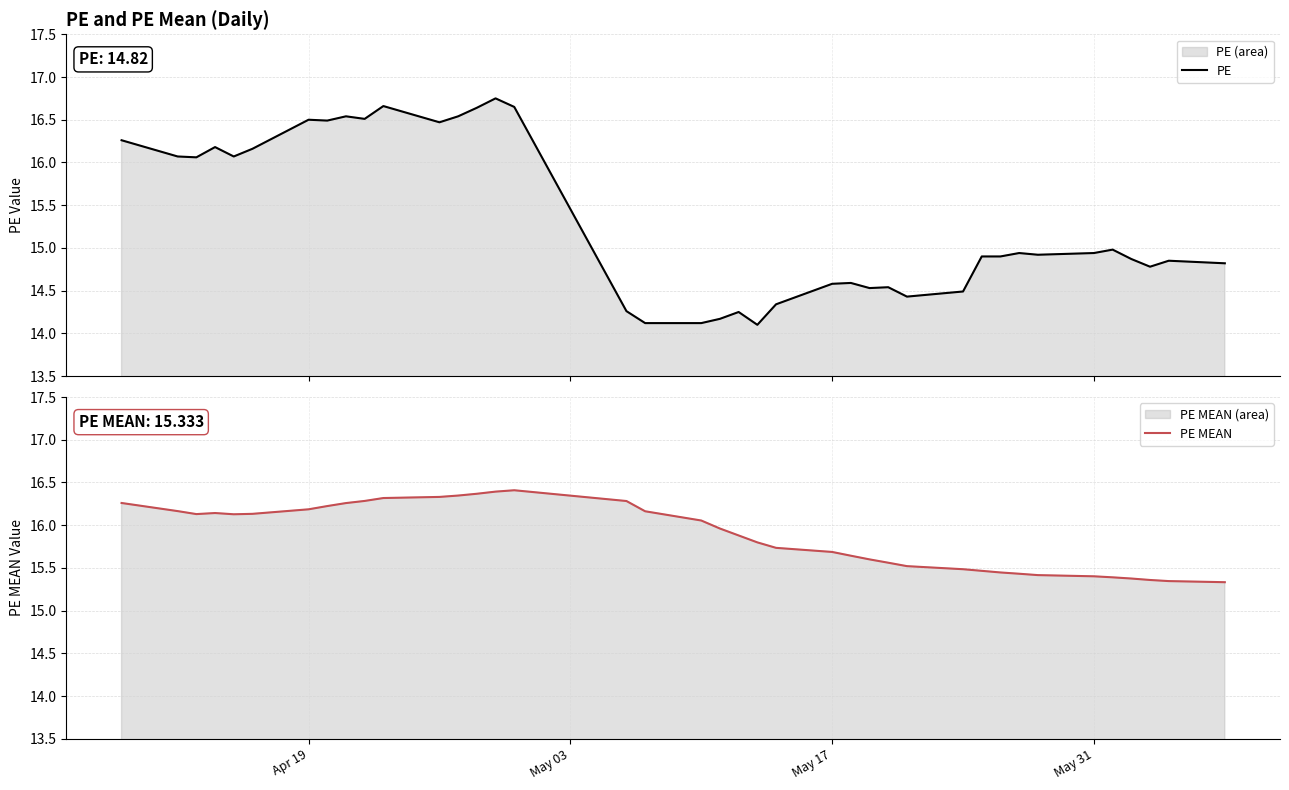

What is the highest value of the PE MEAN series?

16.4